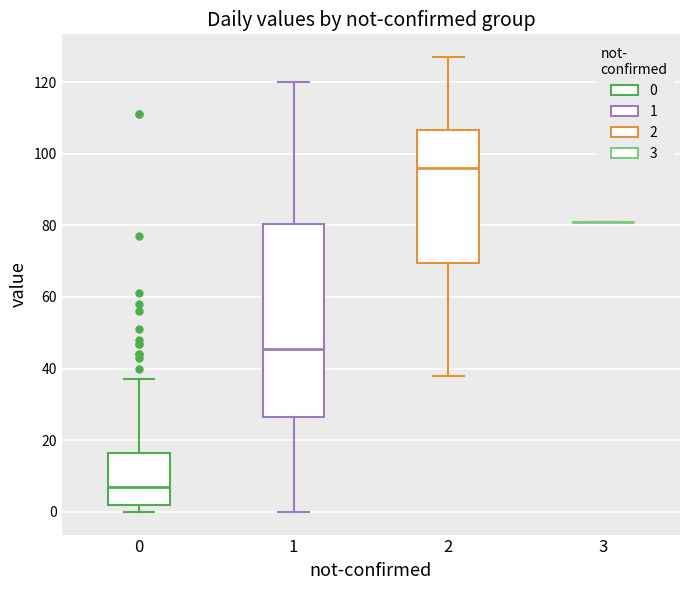

Reading left to right, read every box against the y-axis: the position of its median line, the range the box covers, and the ends of its whiskers. The values are not printed on the chart, so give them approximately, as read against the axis.

0: median 8, box 2 to 16, whiskers 0 to 38
1: median 46, box 26 to 80, whiskers 0 to 120
2: median 96, box 70 to 106, whiskers 38 to 128
3: box collapsed to a line at 82, whiskers 82 to 82